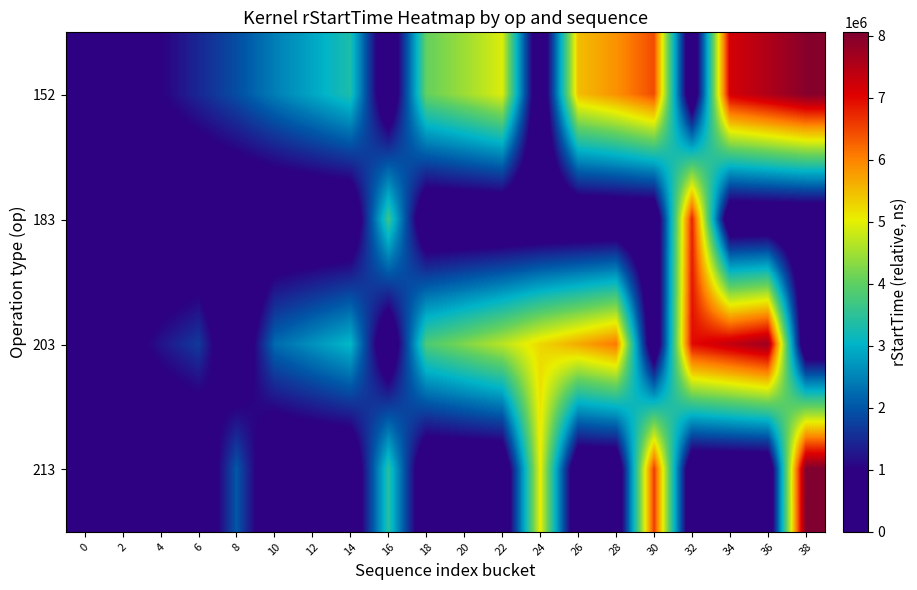

How many categories are shown in the chart?

20